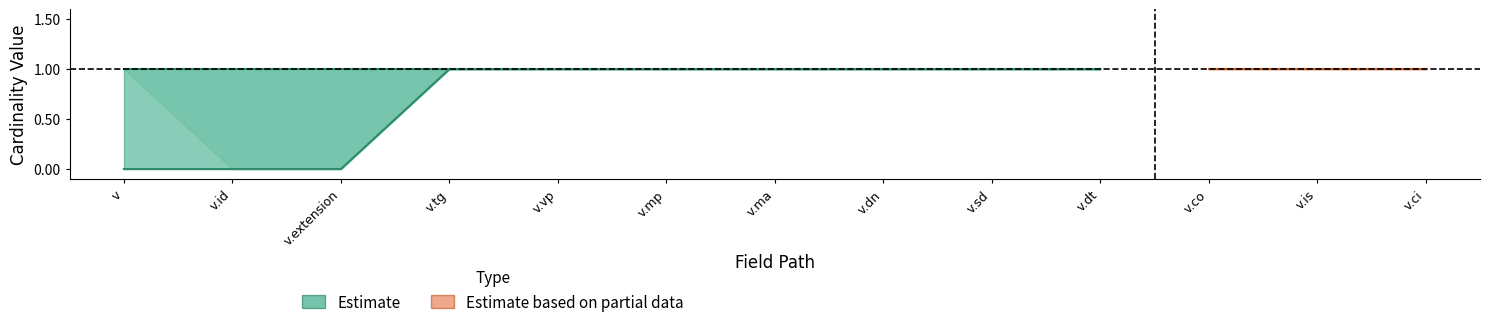

What is the ratio of the value at v.ma to the value at v.mp?

1.0